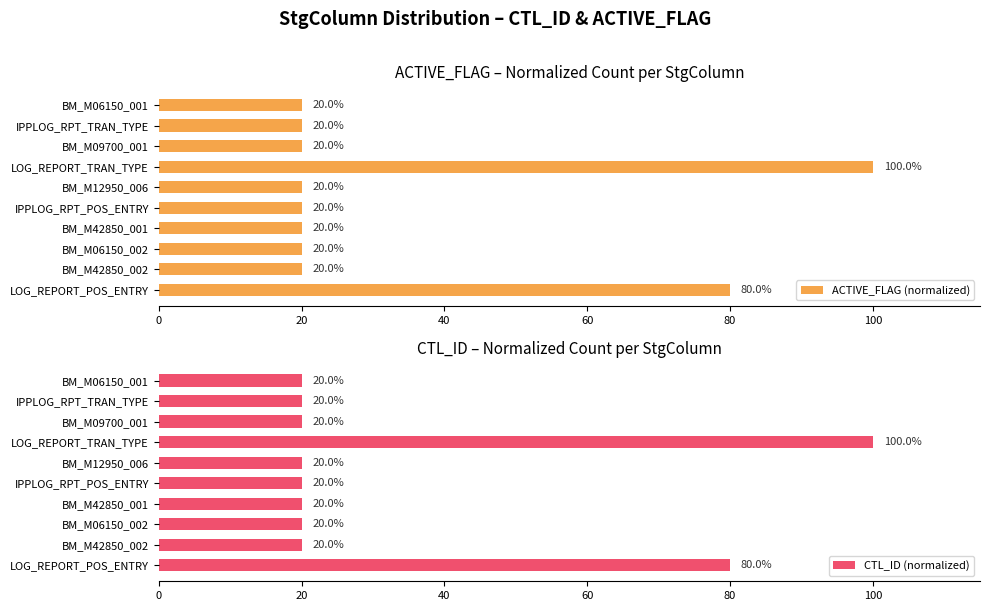

How many categories are shown in the chart?

10